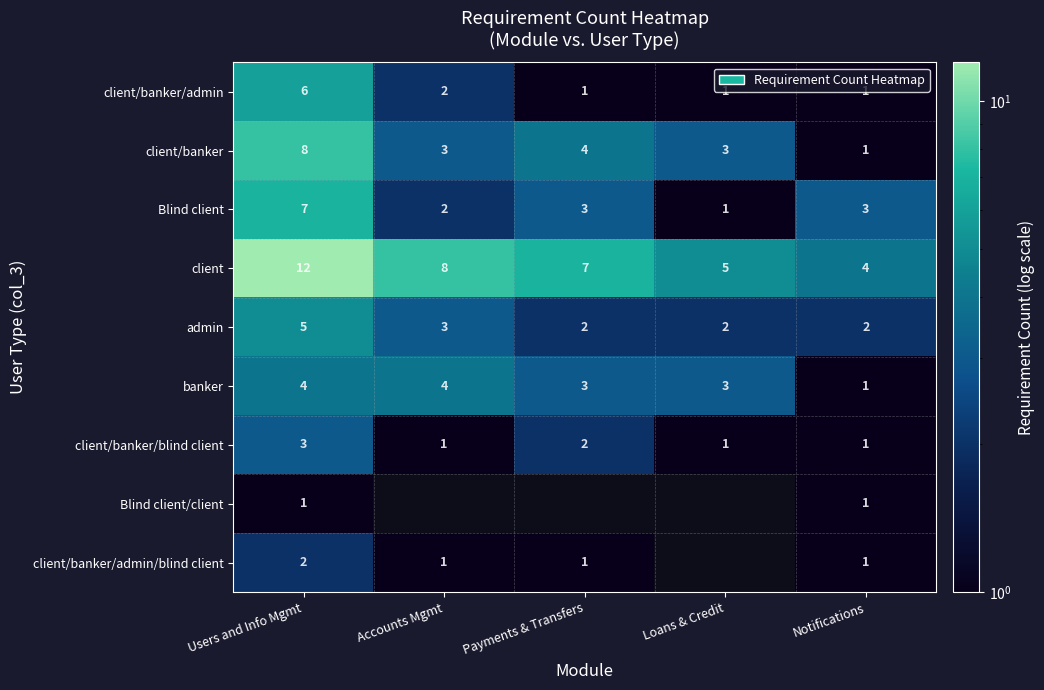

What is the spread (max minus min) of values at Notifications?

3